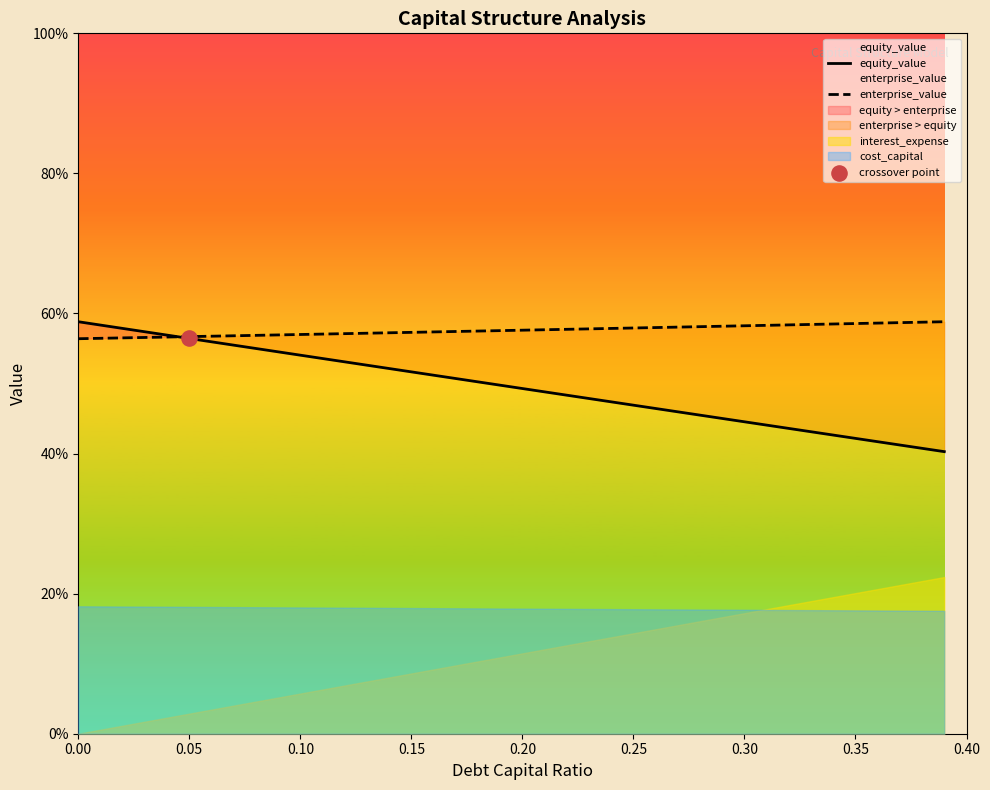

Which series reaches the minimum Y coordinate?

equity_value